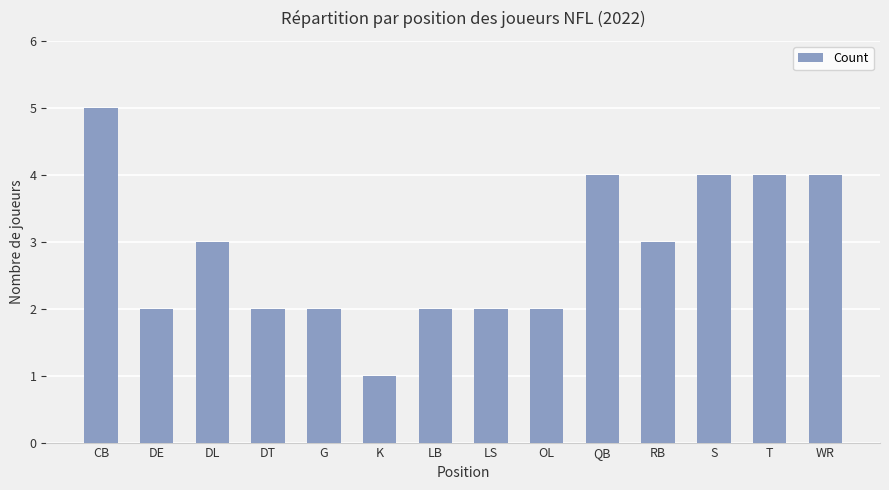

Which category has the highest value across all series?

CB